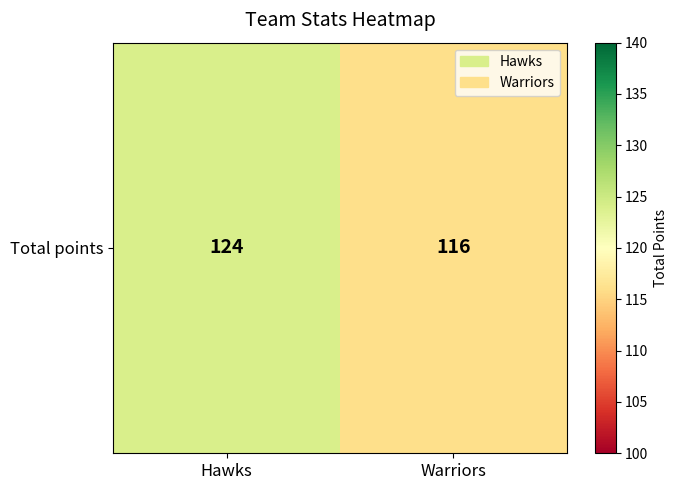

How many series are shown in this chart?

1